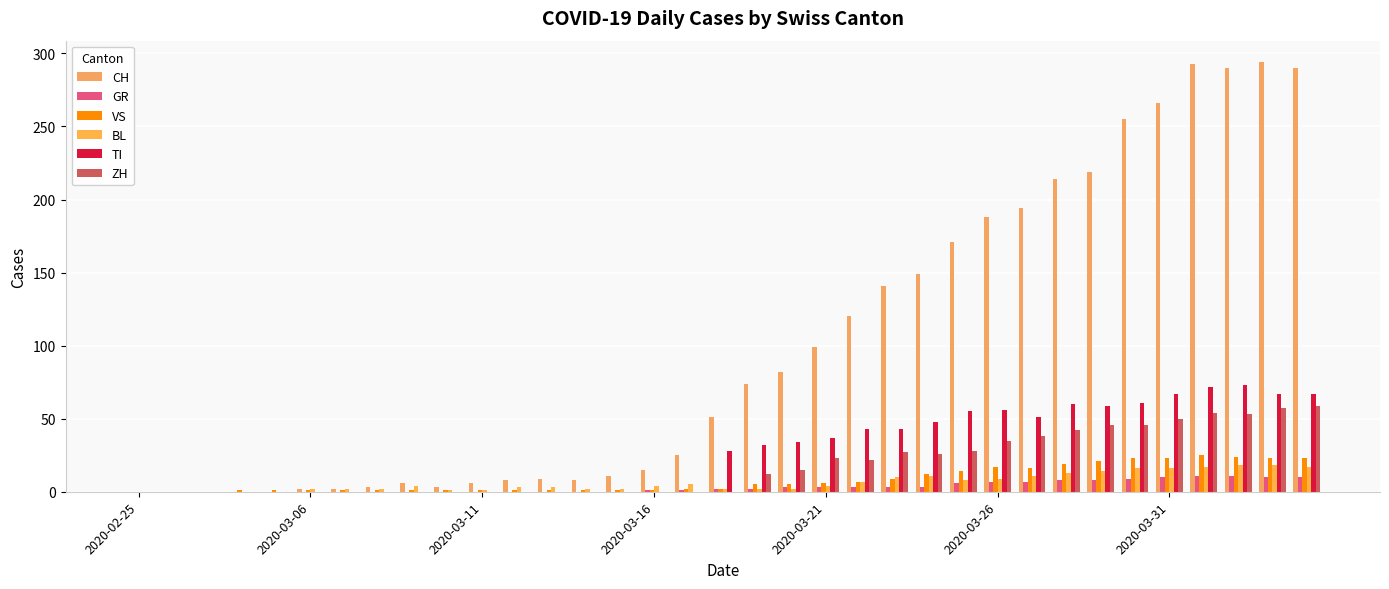

Are the bars grouped side by side (vs. stacked)?

Yes